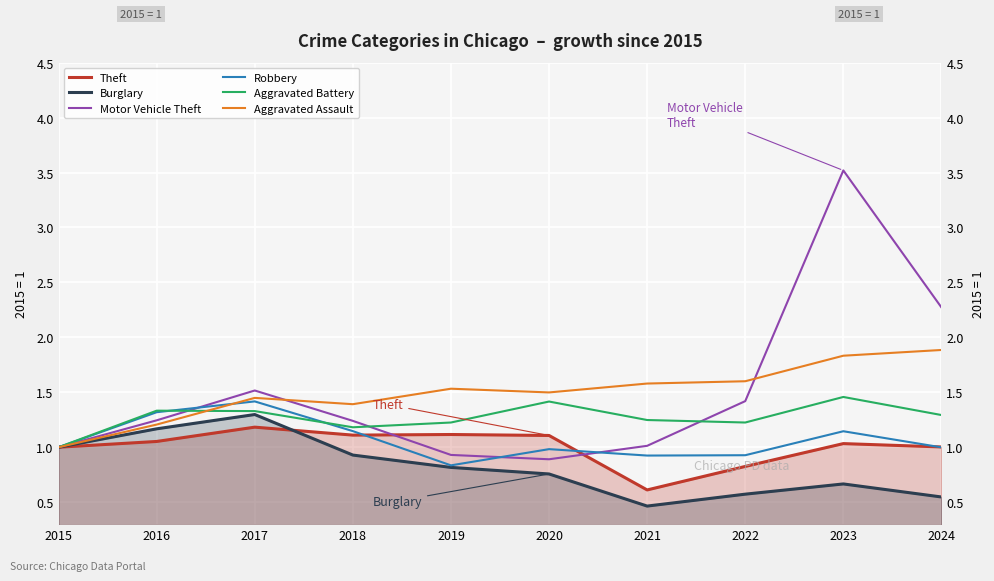

Between 2015 and 2016, which series saw the biggest shift?

Aggravated Battery